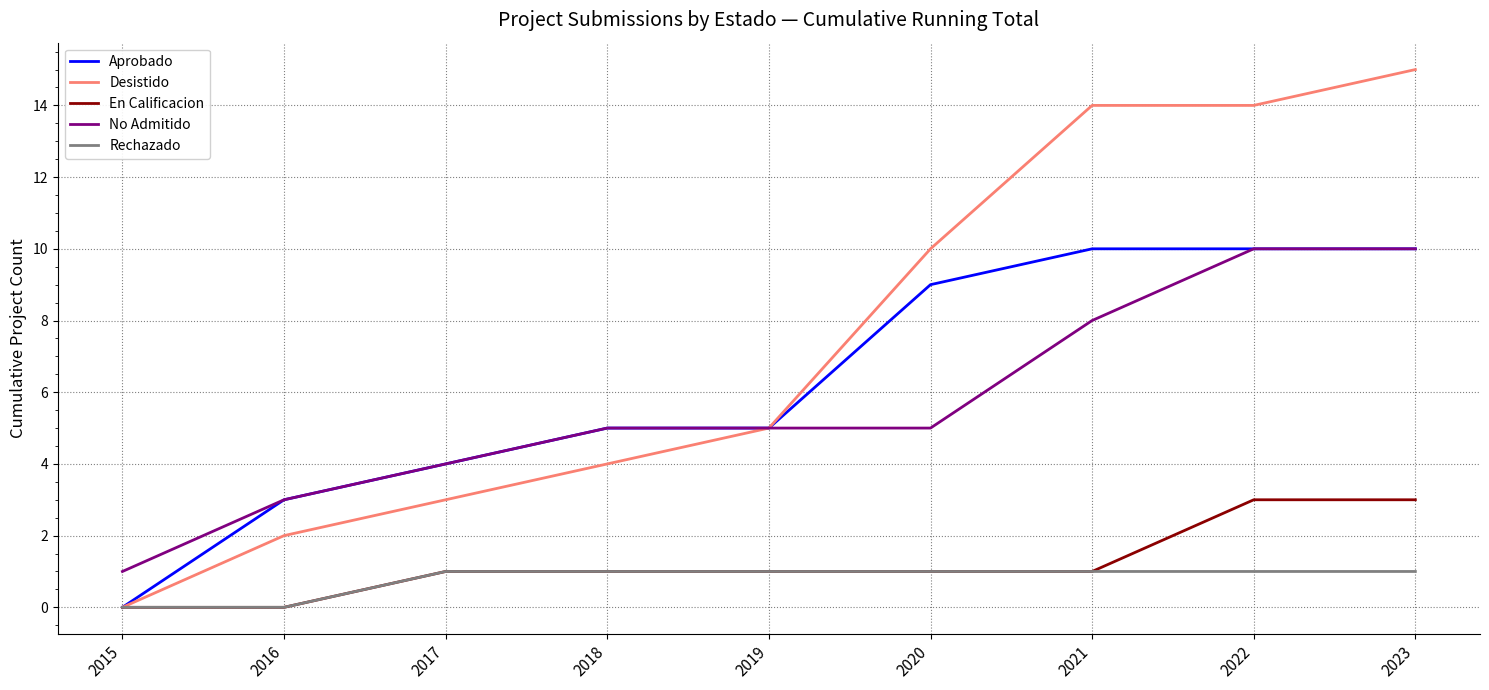

Is the value of Desistido at 2020 greater than the value of En Calificacion at 2017?

Yes